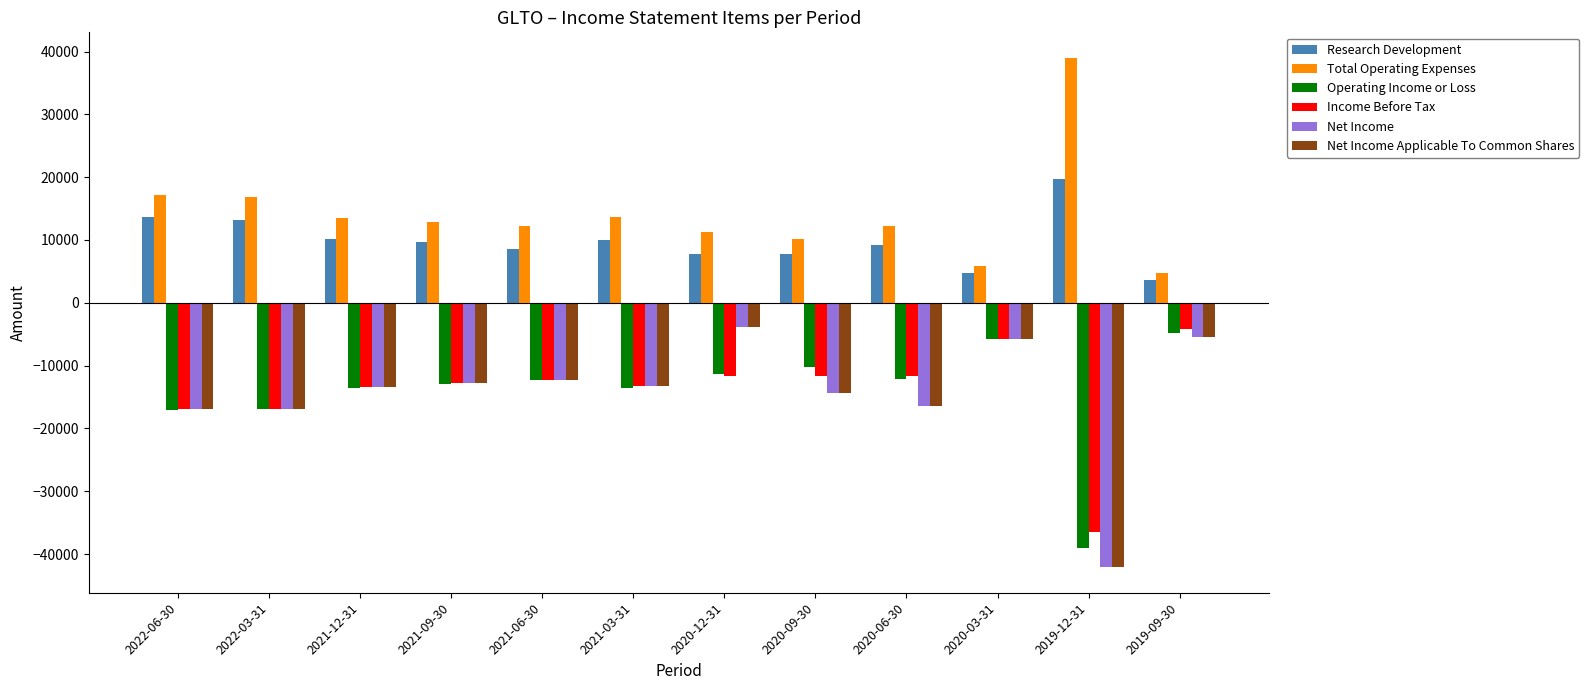

What is the total value across all series at 2022-06-30?

-37000